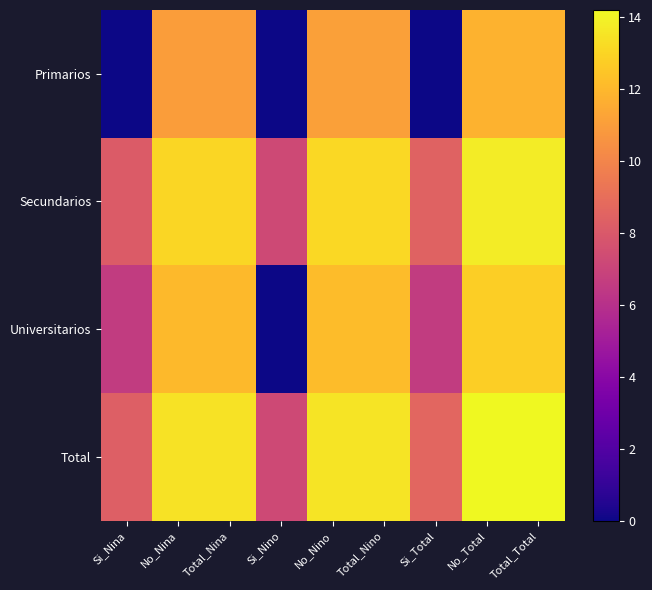

Rank the series at Si_Nina from highest to lowest value.

Total, Secundarios, Universitarios, Primarios